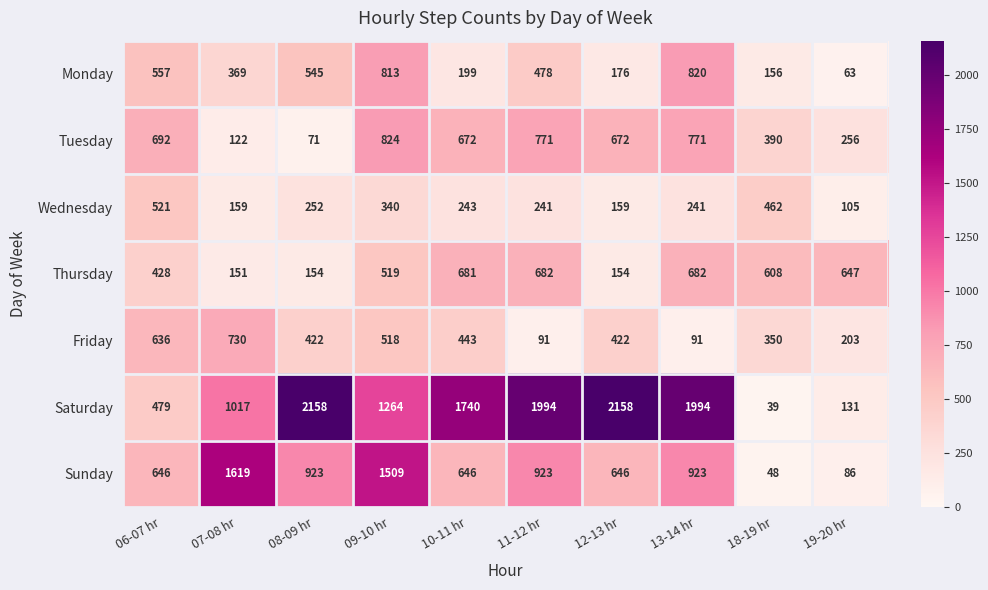

Is it true that Monday equals 282 at 12-13 hr?

False